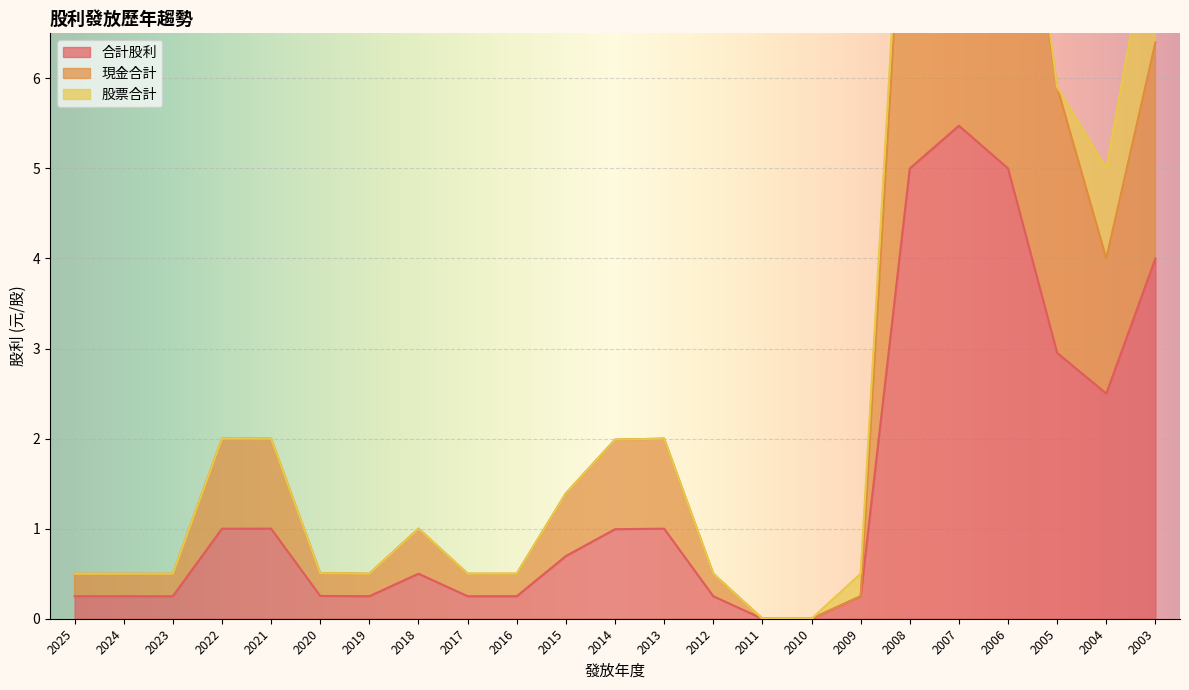

True or false: 現金合計 and 合計股利 intersect in this chart.

False